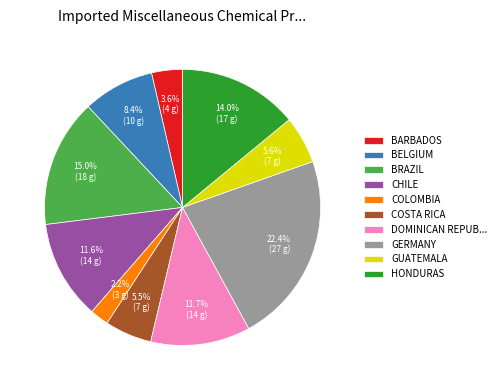

Do BRAZIL and HONDURAS together represent more than half of the pie?

No